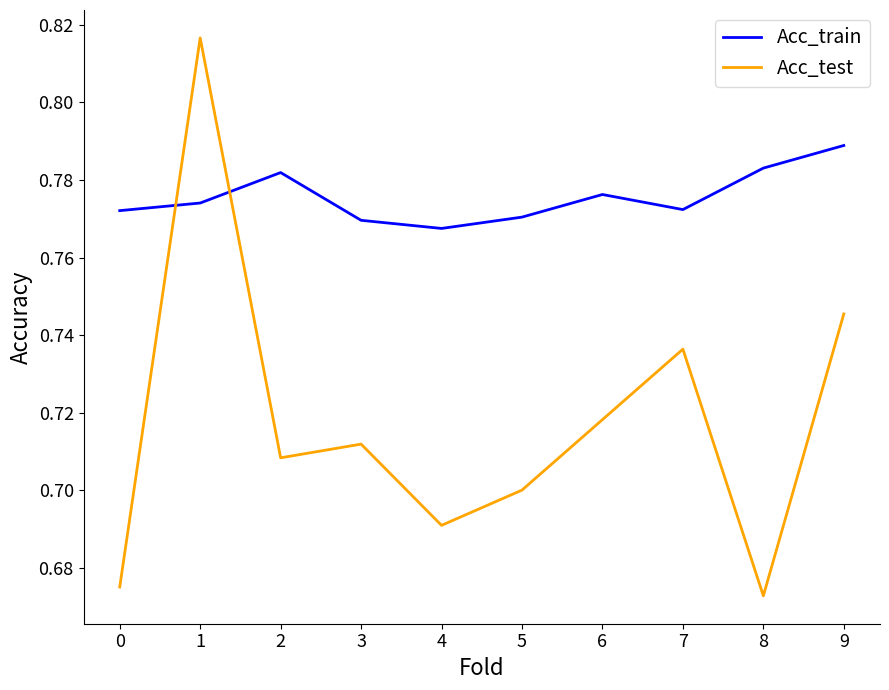

Which series has the largest total across all categories?

Acc_train